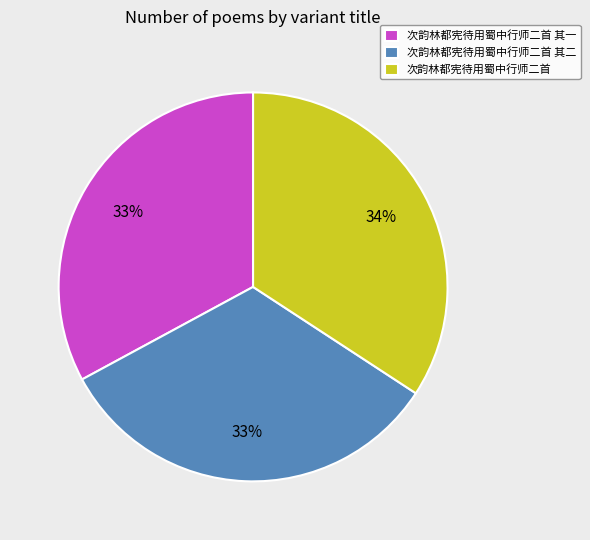

To the nearest percent, what is the difference between the 次韵林都宪待用蜀中行师二首 其一 and 次韵林都宪待用蜀中行师二首 slice percentages?

1%